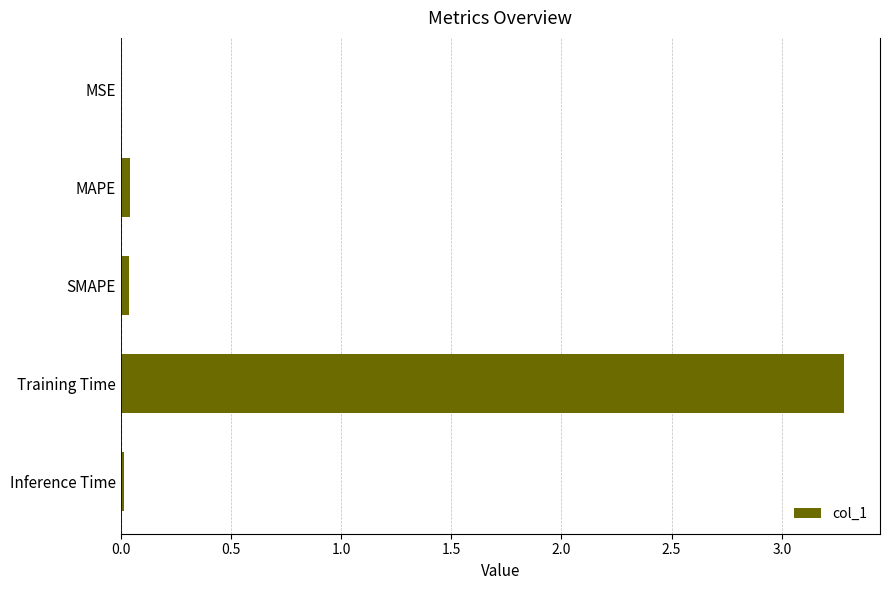

Does the chart contain stacked bars?

No